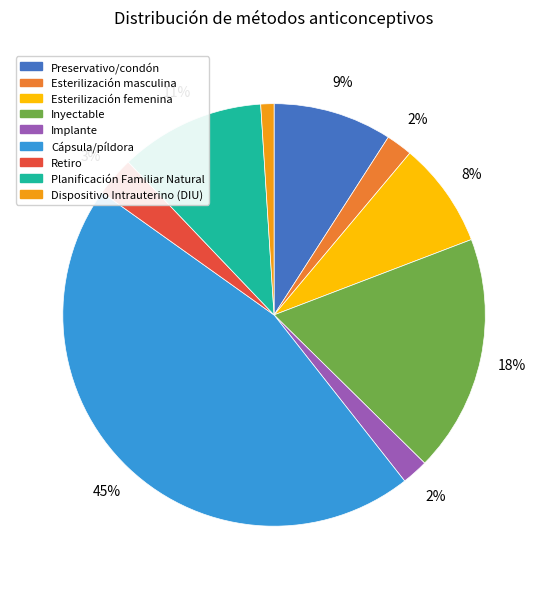

Is there a majority slice in this chart?

No